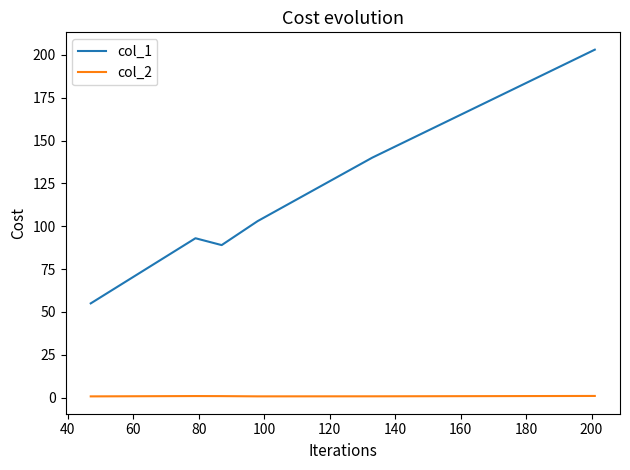

What is the difference between the second highest and second lowest values in the col_1 series?

51.0